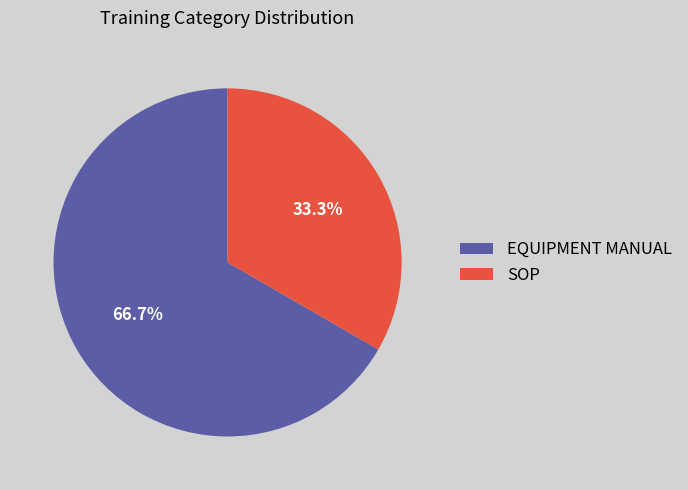

What percentage do SOP and EQUIPMENT MANUAL together represent?

100.0%